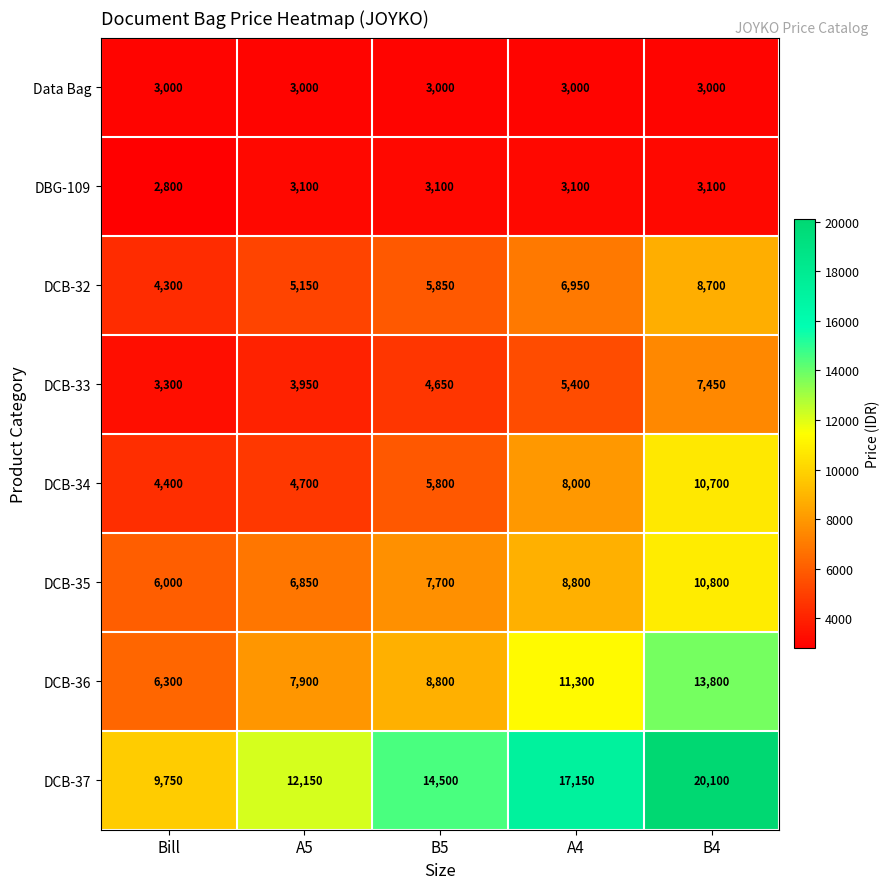

What is the greatest value displayed?

20100